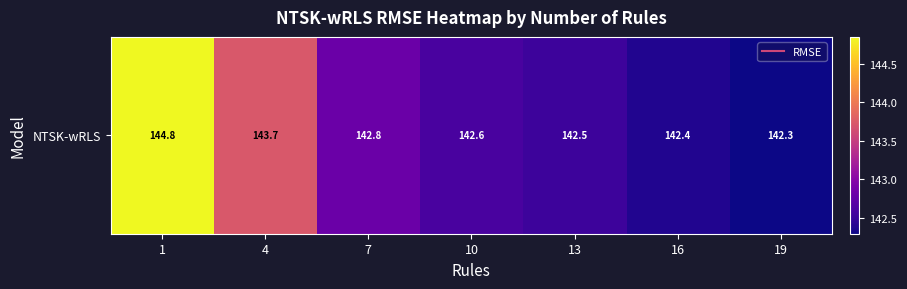

Reading left to right, list all the values displayed in this chart.

1=144.8	4=143.7	7=142.8	10=142.6	13=142.5	16=142.4	19=142.3